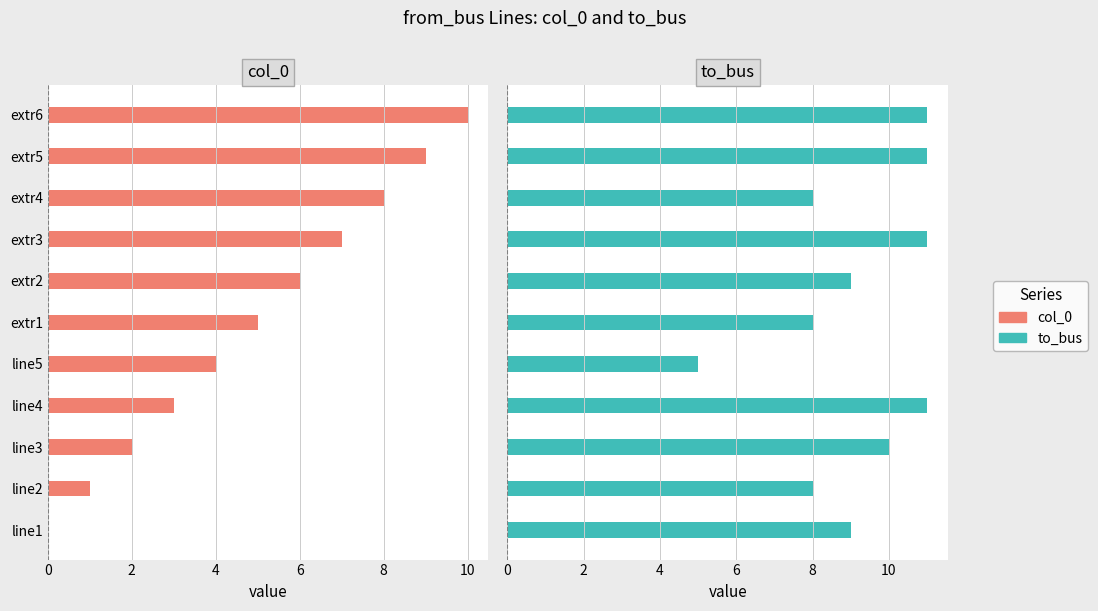

True or false: to_bus has a value of 8 at extr1.

True